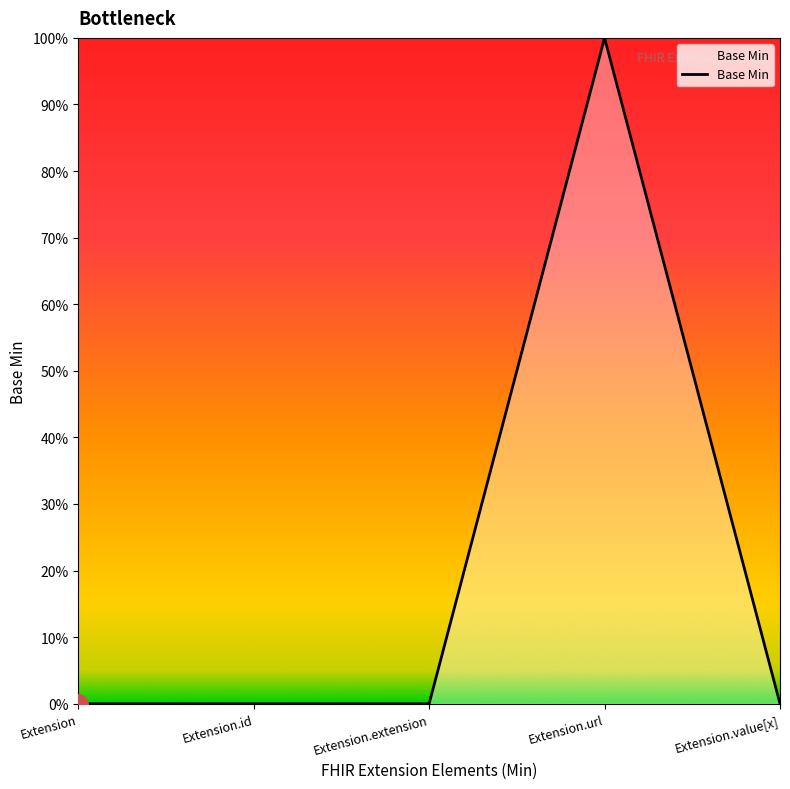

What position from the right is Extension.extension?

3